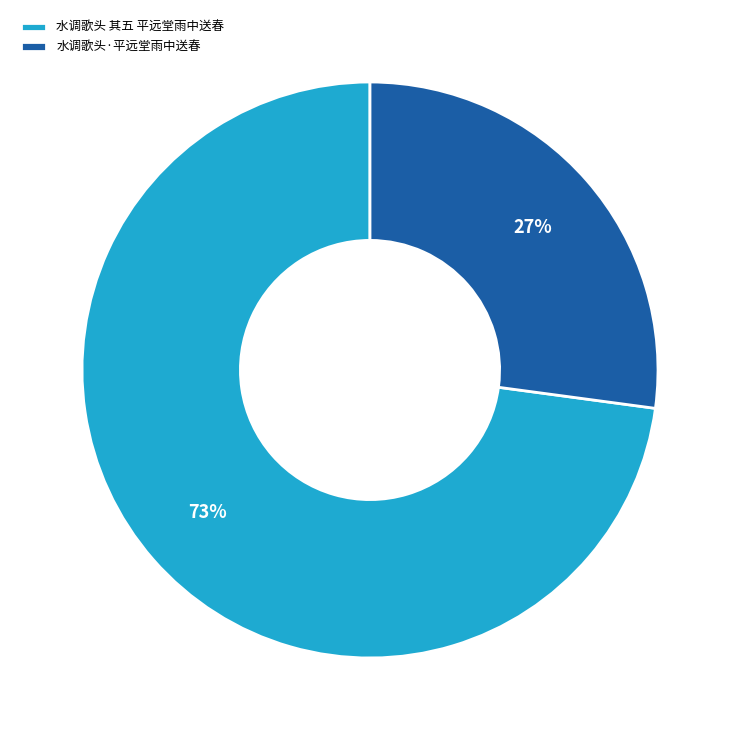

Which category accounts for the majority?

水调歌头 其五 平远堂雨中送春